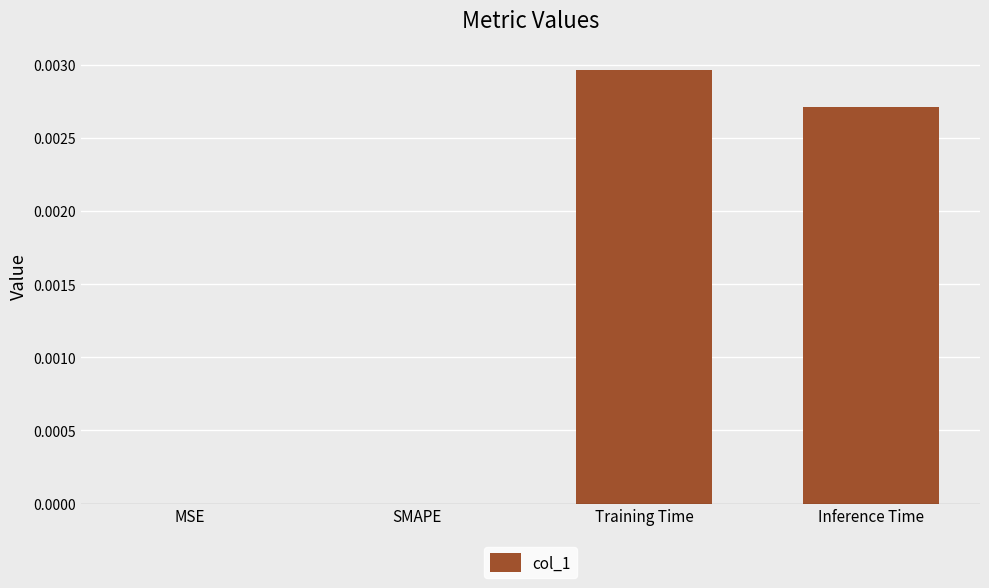

True or false: the data shows 0.0 at SMAPE.

True